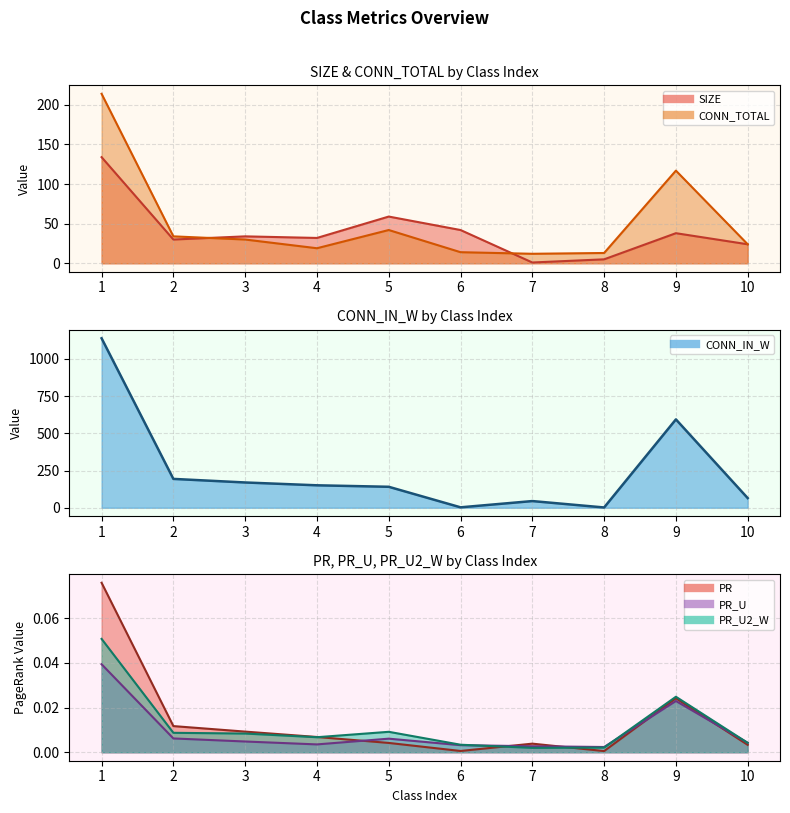

Reading left to right, list all the values displayed in this chart.

SIZE: 1=134.0	2=30.0	3=34.0	4=32.0	5=59.0	6=42.0	7=1.0	8=5.0	9=38.0	10=24.0
CONN_TOTAL: 1=214.0	2=34.0	3=30.0	4=19.0	5=42.0	6=14.0	7=12.0	8=13.0	9=117.0	10=24.0
CONN_IN_W: 1=1139.0	2=194.0	3=170.0	4=151.0	5=141.0	6=3.0	7=45.0	8=2.0	9=594.0	10=65.0
PR: 1=0.1	2=0.0	3=0.0	4=0.0	5=0.0	6=0.0	7=0.0	8=0.0	9=0.0	10=0.0
PR_U: 1=0.0	2=0.0	3=0.0	4=0.0	5=0.0	6=0.0	7=0.0	8=0.0	9=0.0	10=0.0
PR_U2_W: 1=0.1	2=0.0	3=0.0	4=0.0	5=0.0	6=0.0	7=0.0	8=0.0	9=0.0	10=0.0